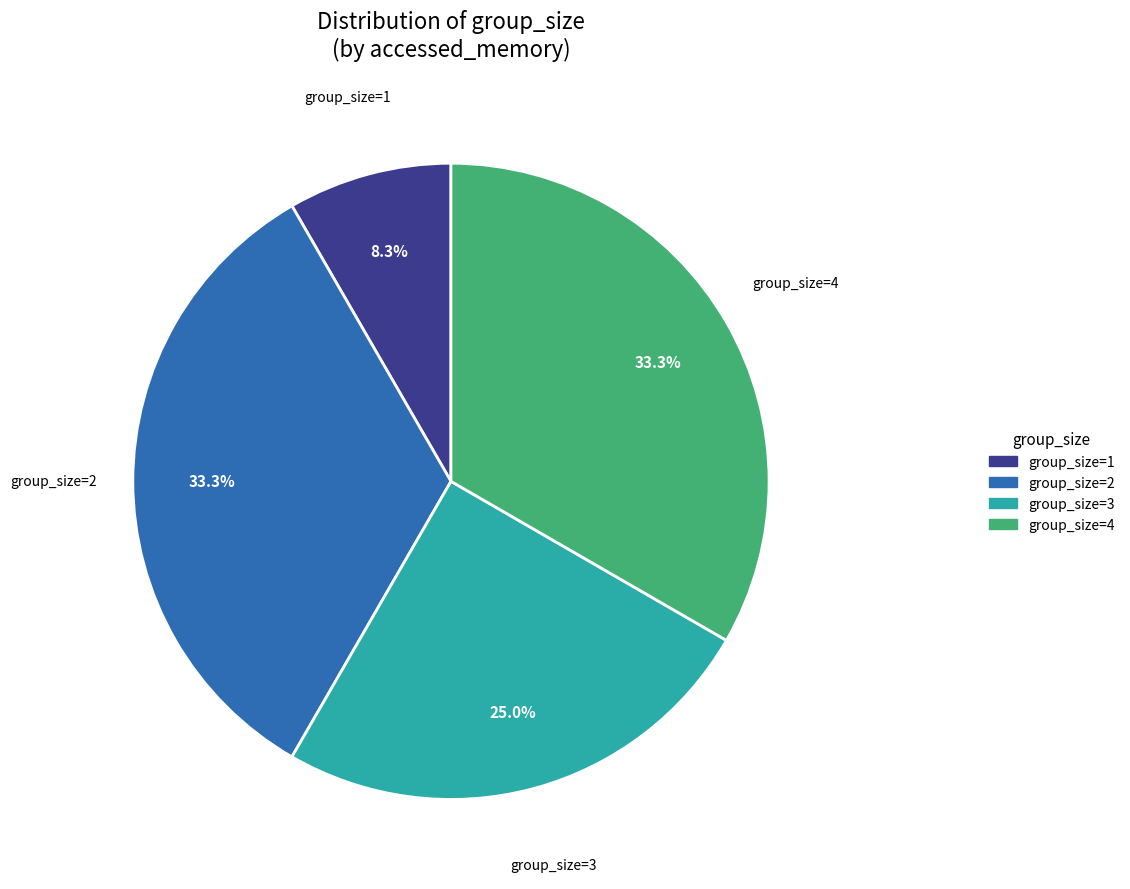

How many slices are in this pie chart?

4